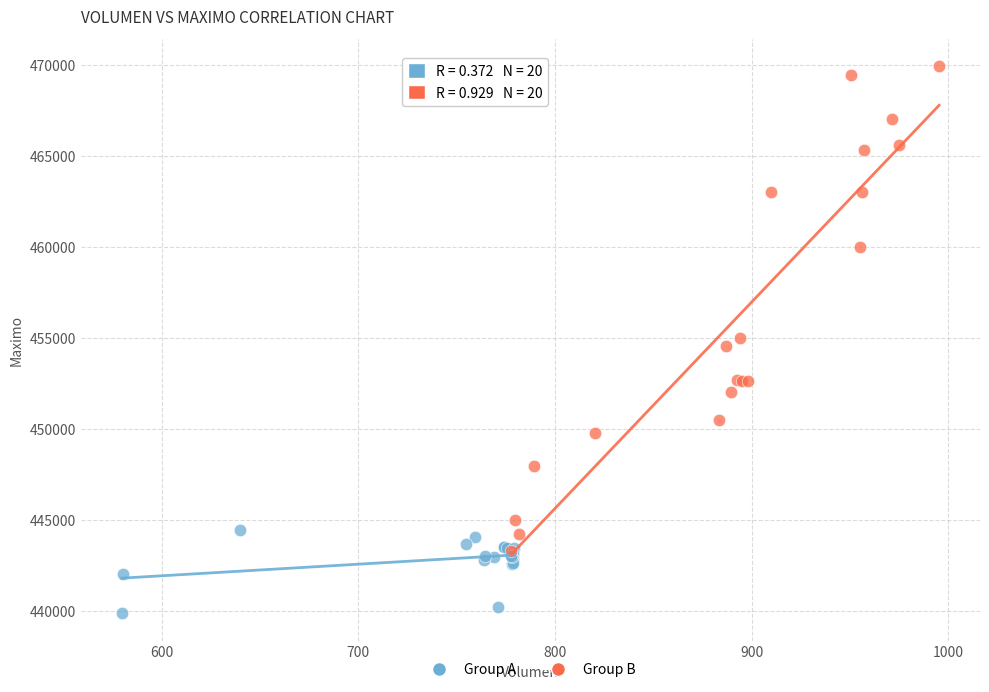

Which series has the largest Y range (max minus min)?

Group B